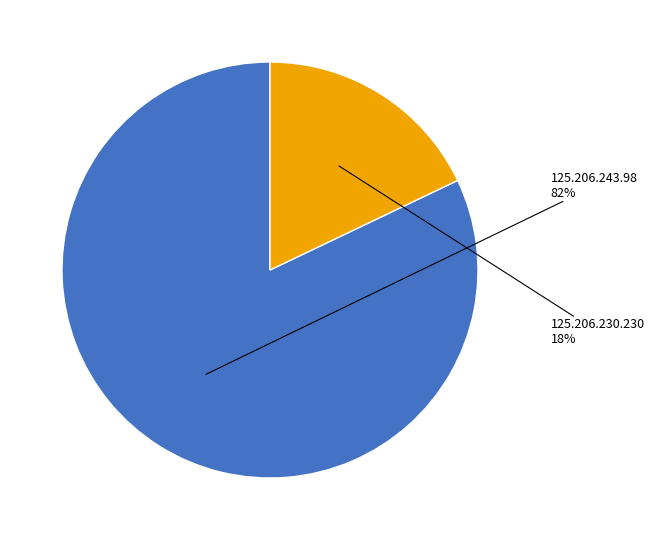

To the nearest percent, what is the difference between the largest and smallest slice percentages?

64%